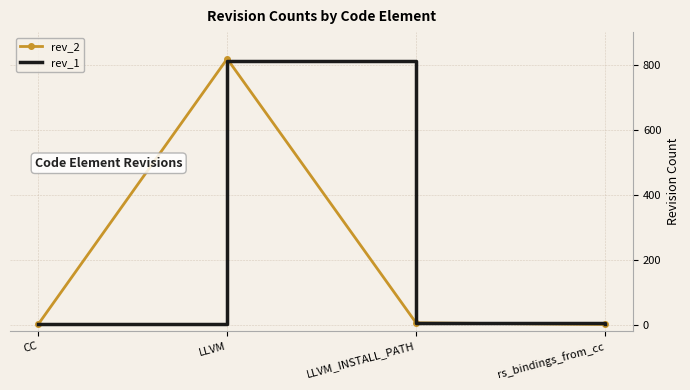

At which category does rev_2 reach its first local peak?

LLVM